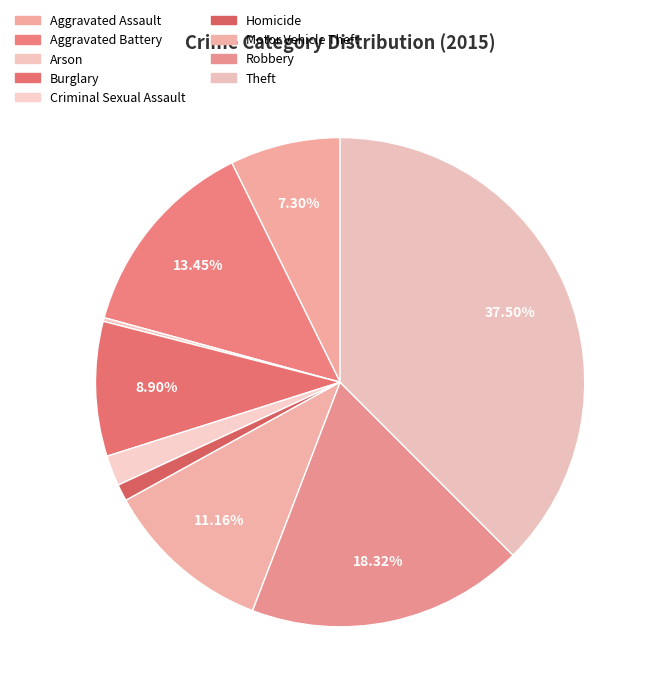

To the nearest percent, what percentage of the pie is Theft?

38%